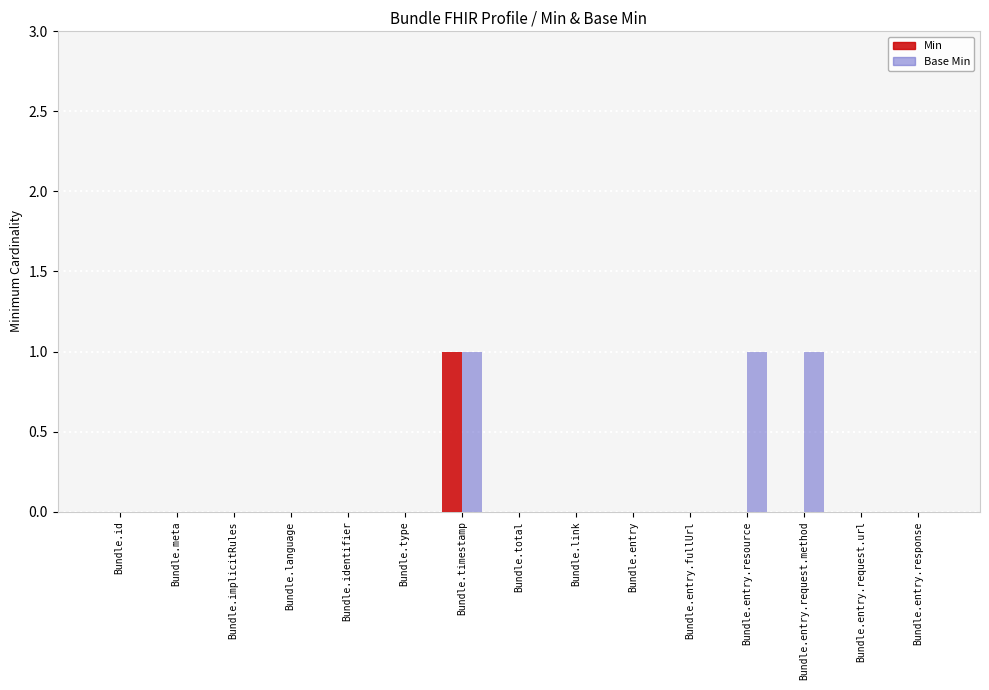

The Base Min series shows -1 at Bundle.language. True or false?

False